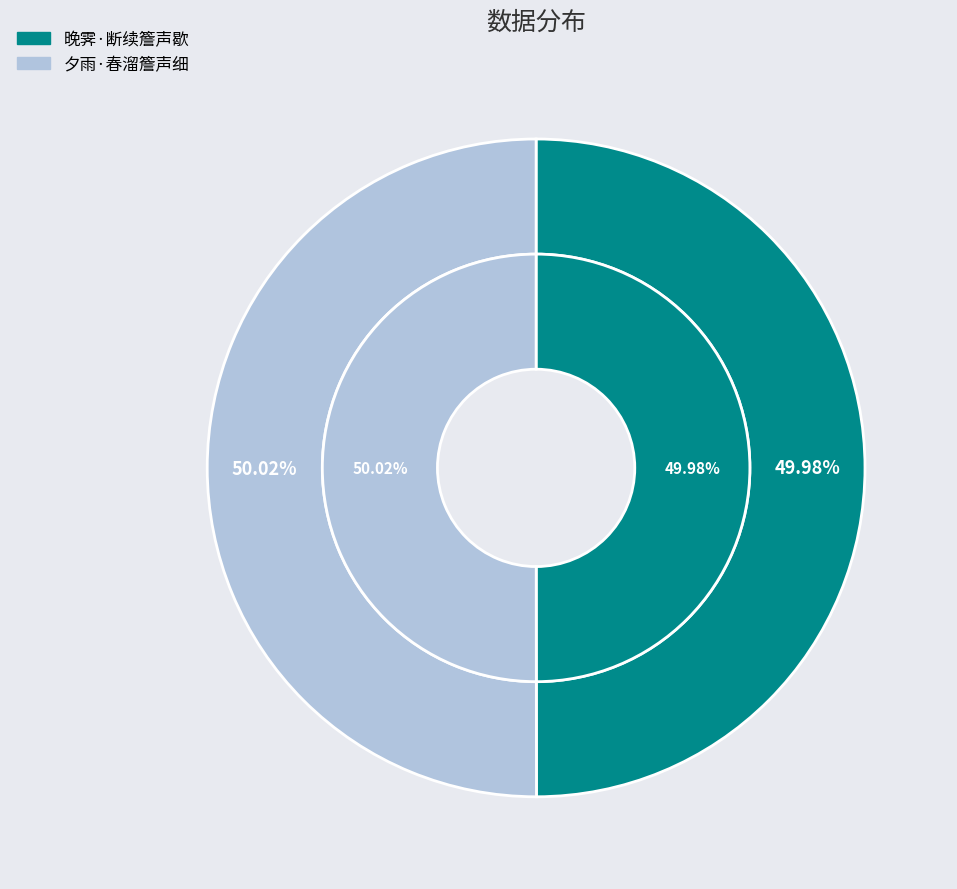

The 晚霁·断续簷声歇 slice represents 50% of the pie. True or false?

True